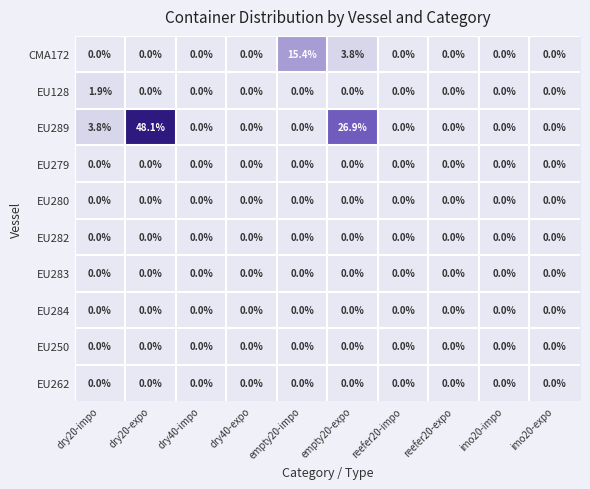

Is it true that EU280 equals 0.0 at dry40-expo?

True